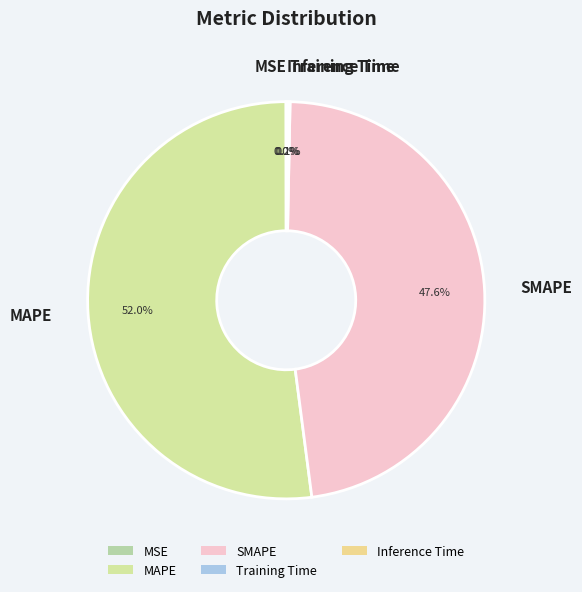

Which category accounts for the majority?

MAPE